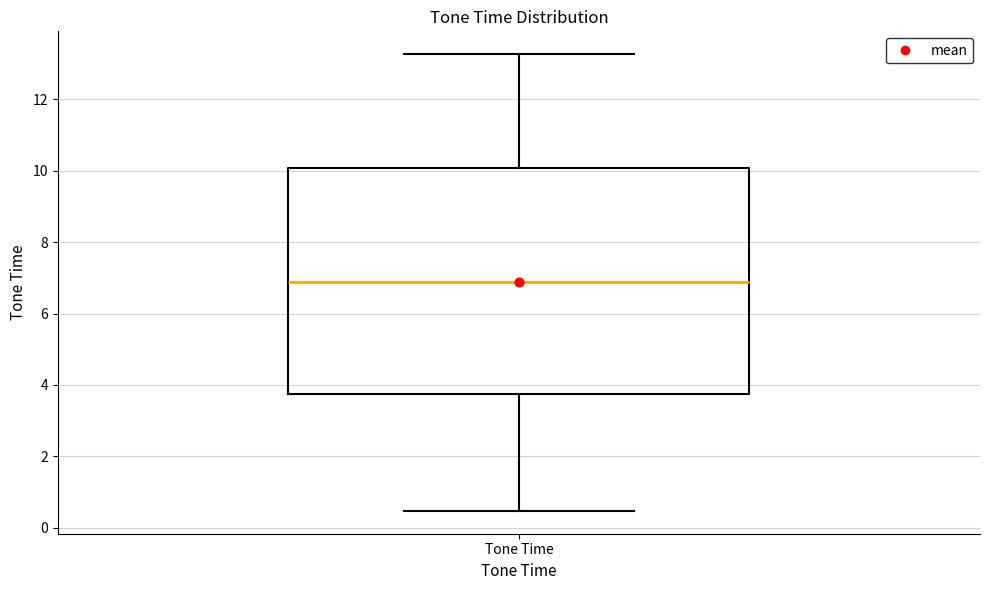

Read this box plot against the y-axis: the position of the median line, the range covered by the box, and the ends of both whiskers. The values are not printed on the chart, so give them approximately, as read against the axis.

median 6.8, box 3.8 to 10.0, whiskers 0.4 to 13.2